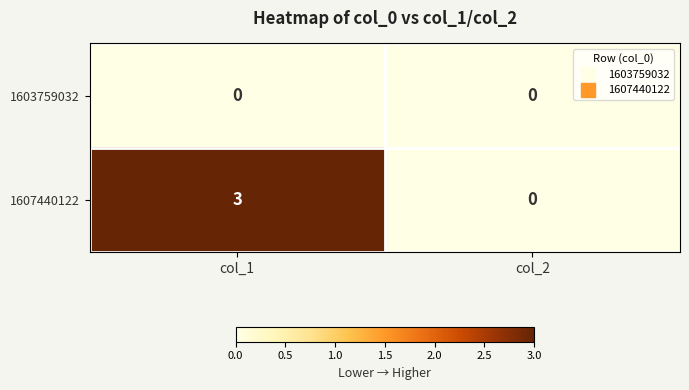

List the series in order of their overall mean, highest first.

1607440122, 1603759032